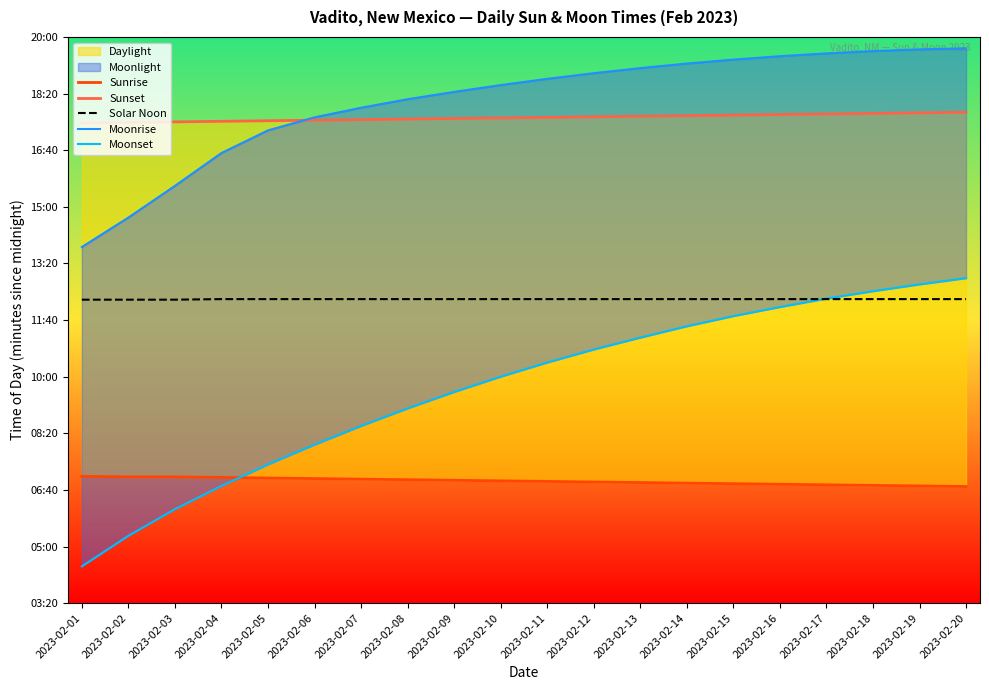

What is the value of the Sunset point at the 6th from the left?

1053